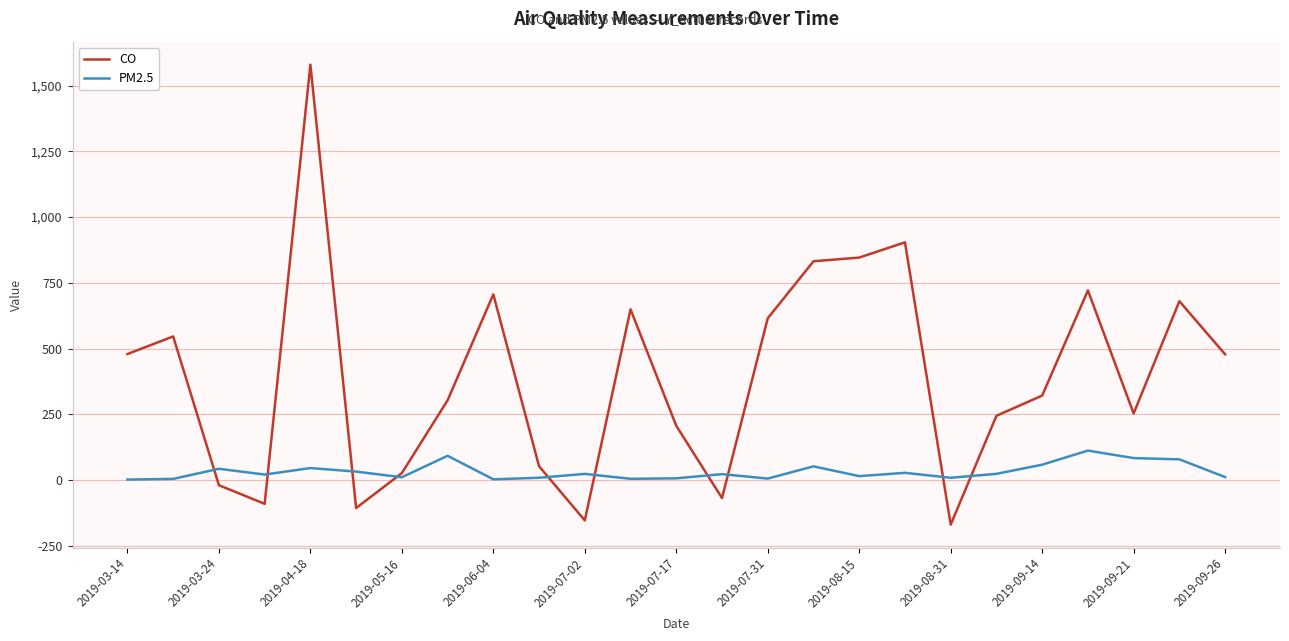

Which series has the widest spread of values?

CO